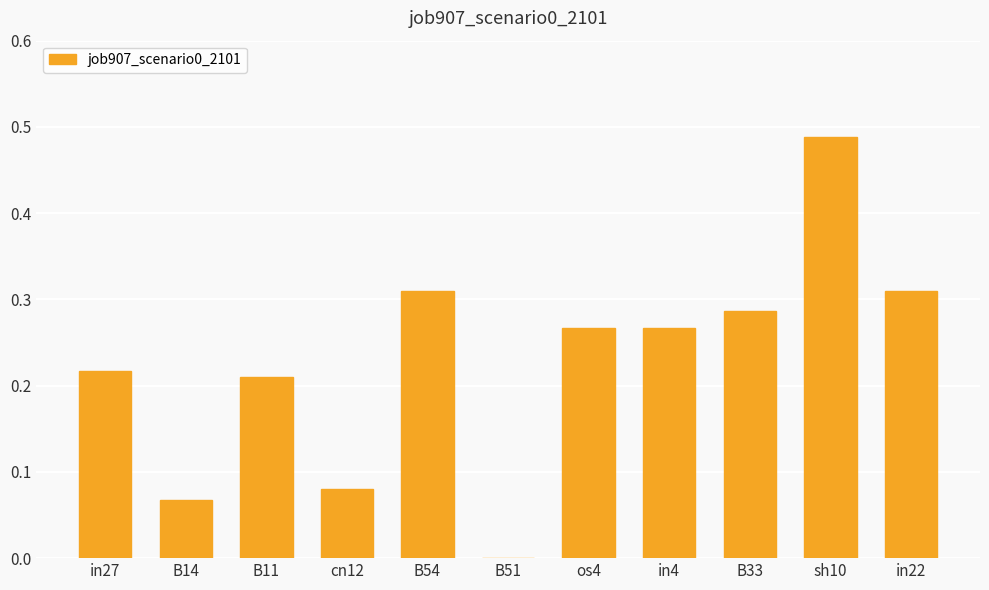

Between B11 and sh10, which is larger?

sh10